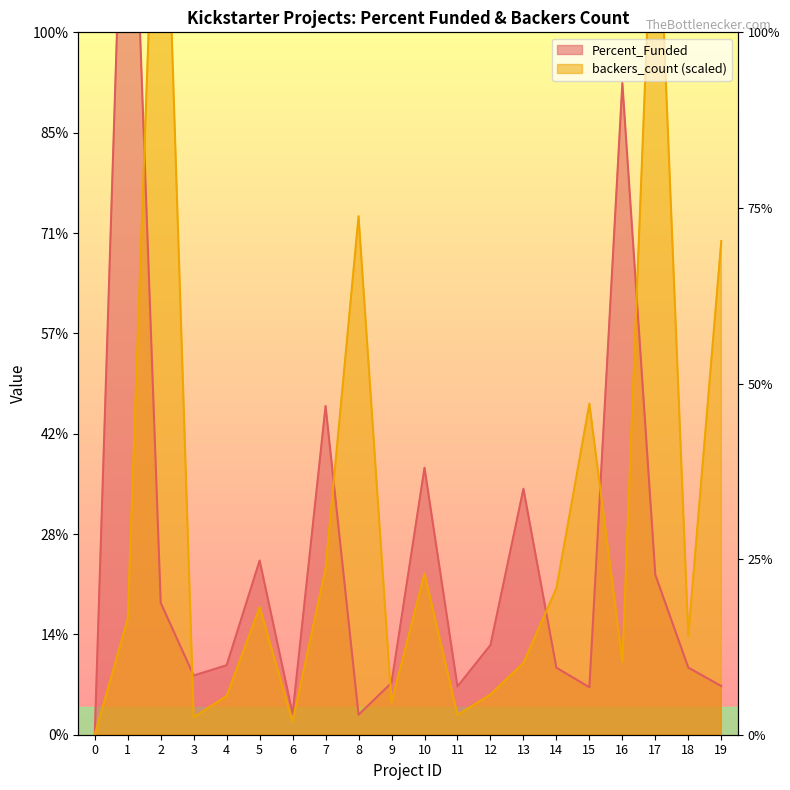

Between 13 and 19, which is larger?

13